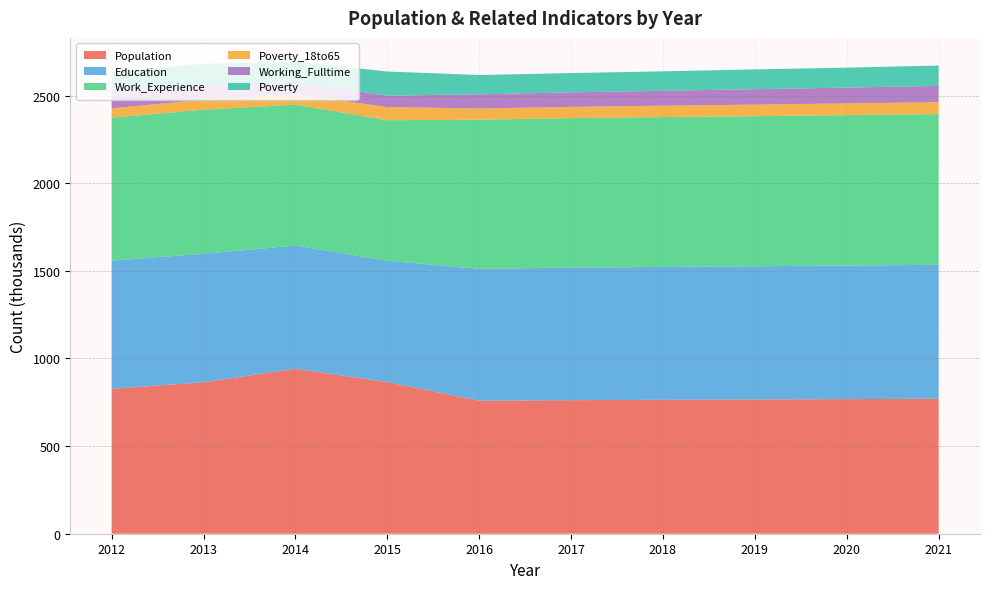

Reading right to left, list all the values displayed in this chart.

Population: 770	768	766	764	762	759	865	941	864	827
Education: 764	762	760	758	756	752	692	703	733	731
Work_Experience: 860	858	856	855	853	851	802	804	822	816
Poverty_18to65: 68	67	66	65	64	64	75	60	57	53
Working_Fulltime: 93	90	88	85	83	81	65	69	85	95
Poverty: 116	114	113	111	110	110	138	117	120	111